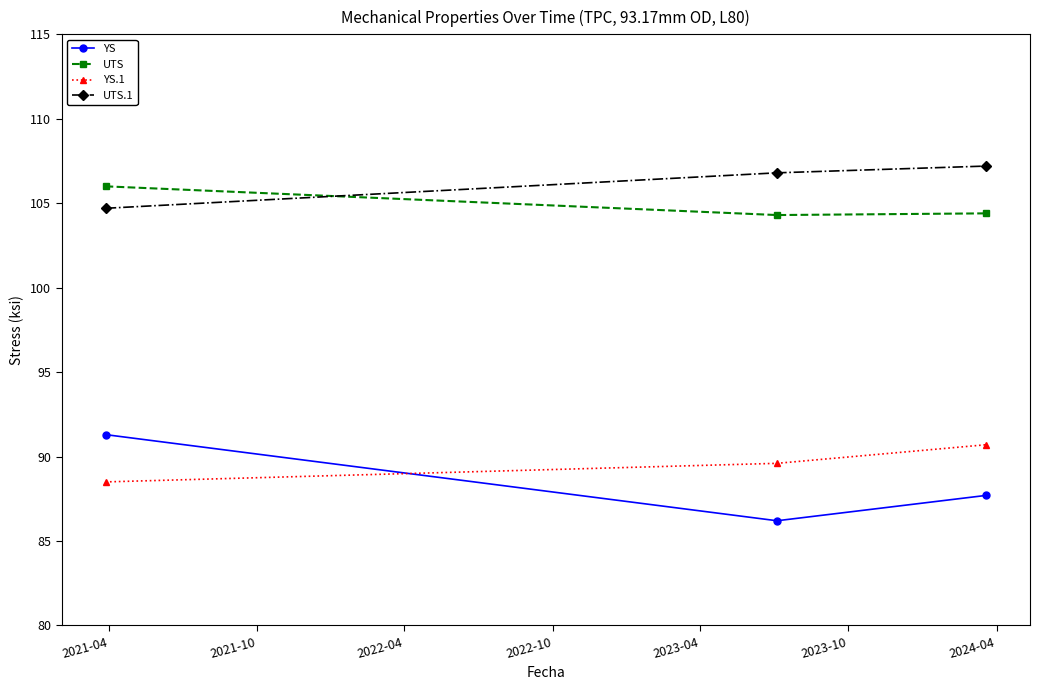

What is the value of the UTS.1 point at the 2nd from the left?

106.8